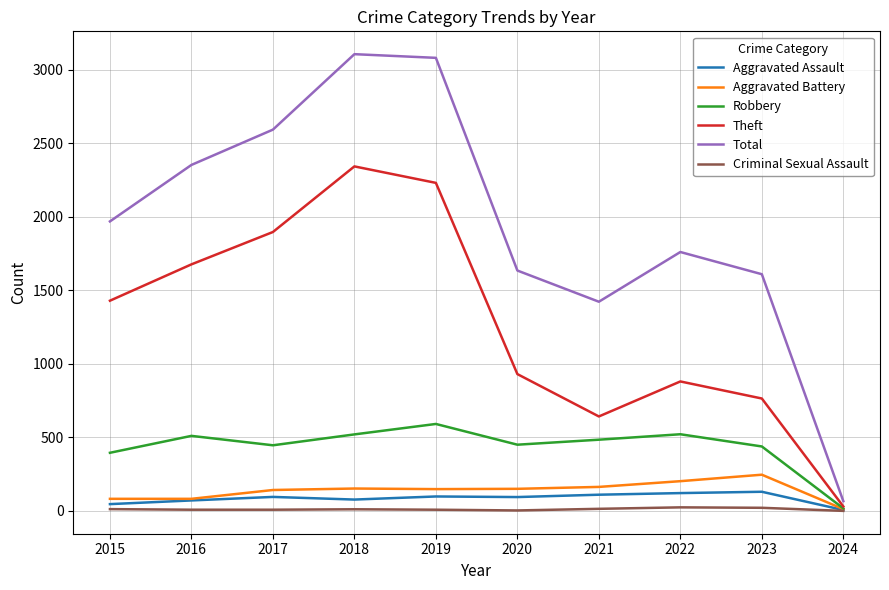

Is this an area chart (filled region under the line)?

No